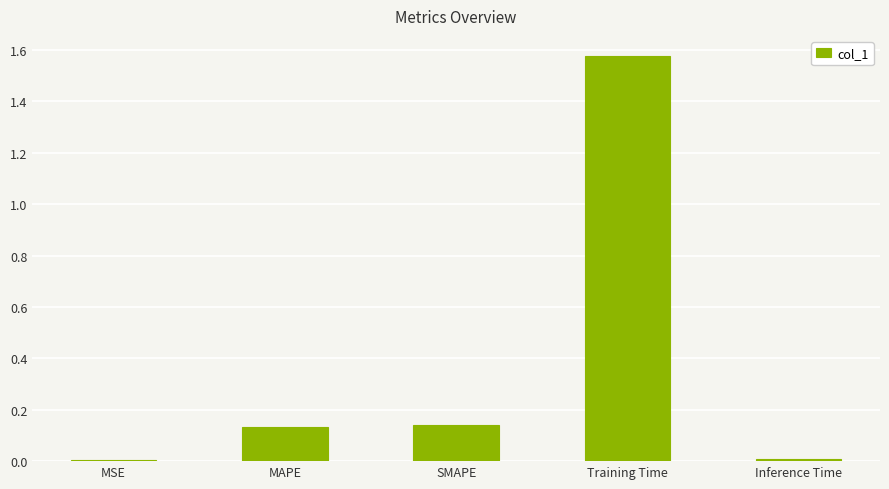

What is the change in value from MSE to MAPE?

+0.1